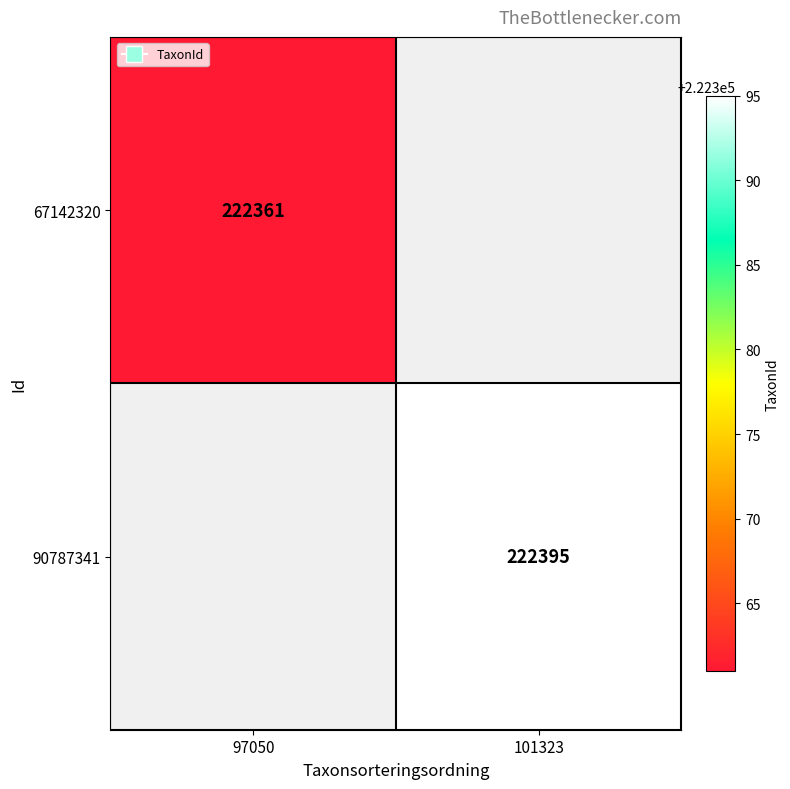

Is it true that 90787341 equals 222395 at 101323?

True